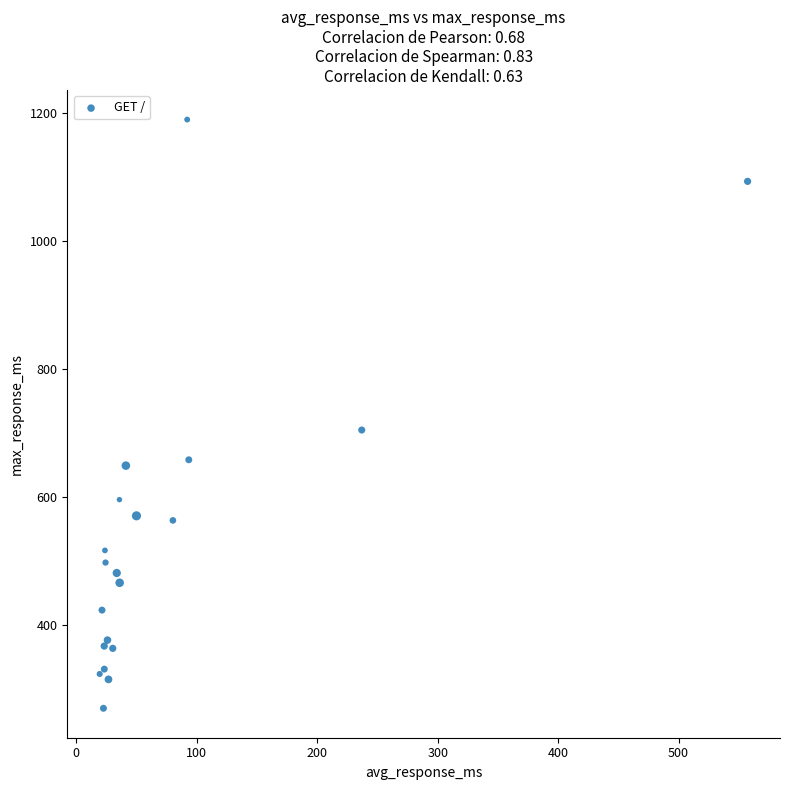

What Y value in the scatter plot is closest to 729?

704.4